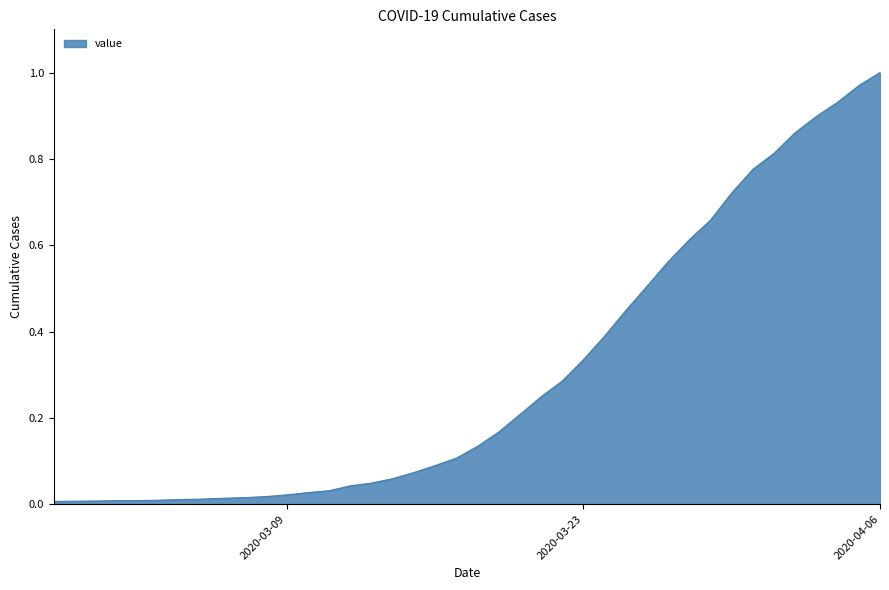

Rank the categories by value from lowest to highest.

2020-02-27, 2020-02-28, 2020-02-29, 2020-03-01, 2020-03-02, 2020-03-03, 2020-03-04, 2020-03-05, 2020-03-06, 2020-03-07, 2020-03-08, 2020-03-09, 2020-03-10, 2020-03-11, 2020-03-12, 2020-03-13, 2020-03-14, 2020-03-15, 2020-03-16, 2020-03-17, 2020-03-18, 2020-03-19, 2020-03-20, 2020-03-21, 2020-03-22, 2020-03-23, 2020-03-24, 2020-03-25, 2020-03-26, 2020-03-27, 2020-03-28, 2020-03-29, 2020-03-30, 2020-03-31, 2020-04-01, 2020-04-02, 2020-04-03, 2020-04-04, 2020-04-05, 2020-04-06